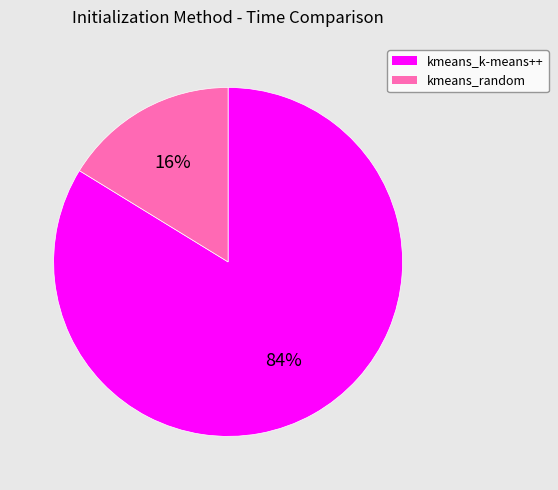

Does kmeans_random represent more than half of the total?

No